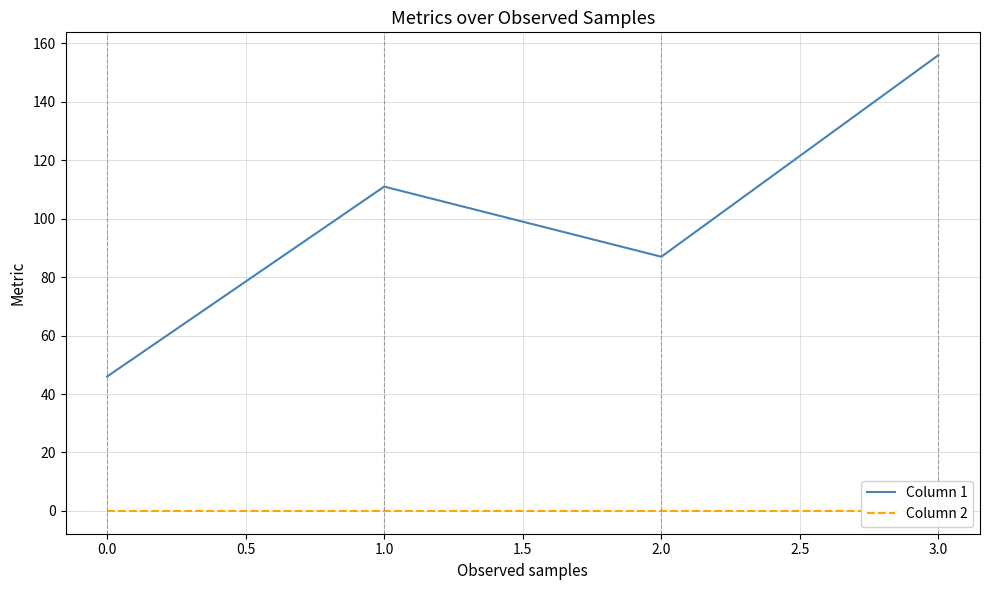

Rank the series by their maximum value, from lowest to highest.

Column 2, Column 1